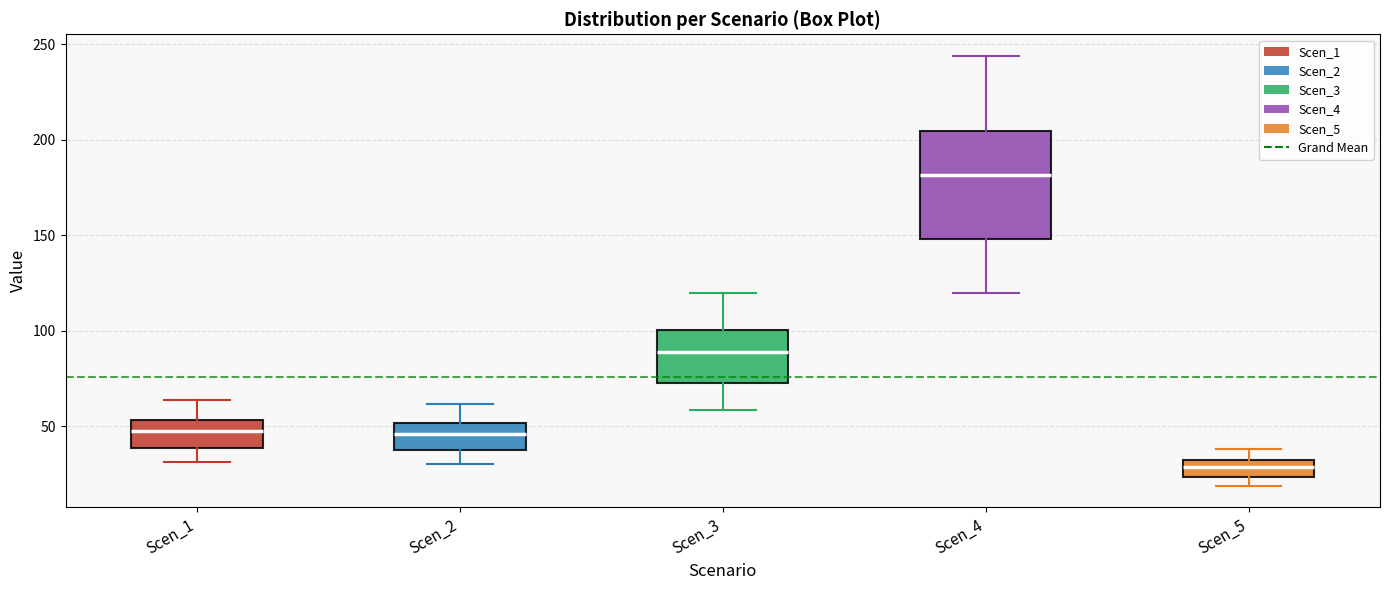

Which box is the tallest, from its lower edge to its upper edge?

Scen_4